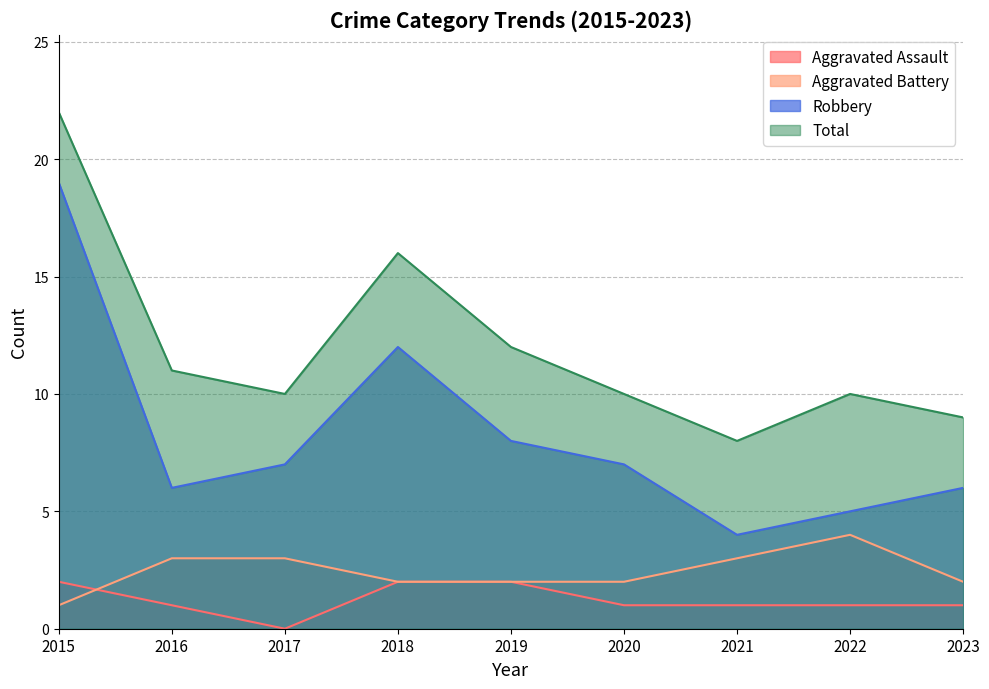

The Total series shows 12 at 2021. True or false?

False